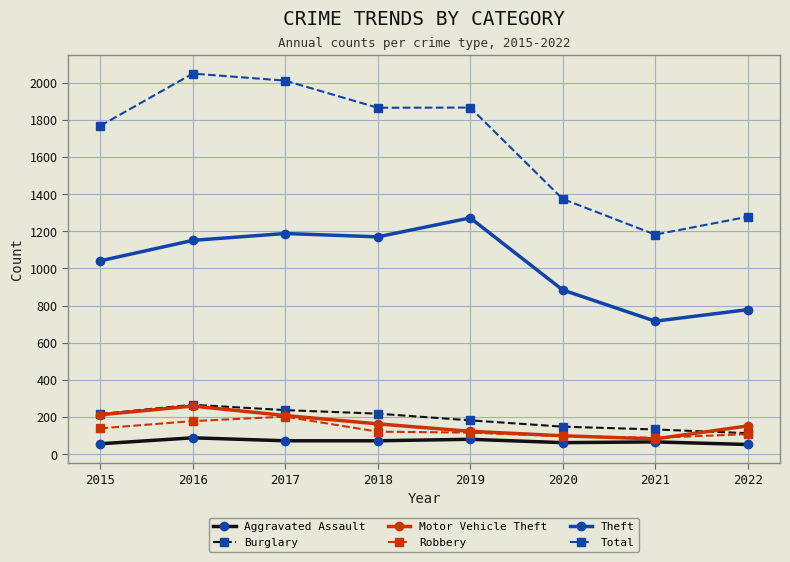

What is the difference between the second highest and minimum values in the Burglary series?

124